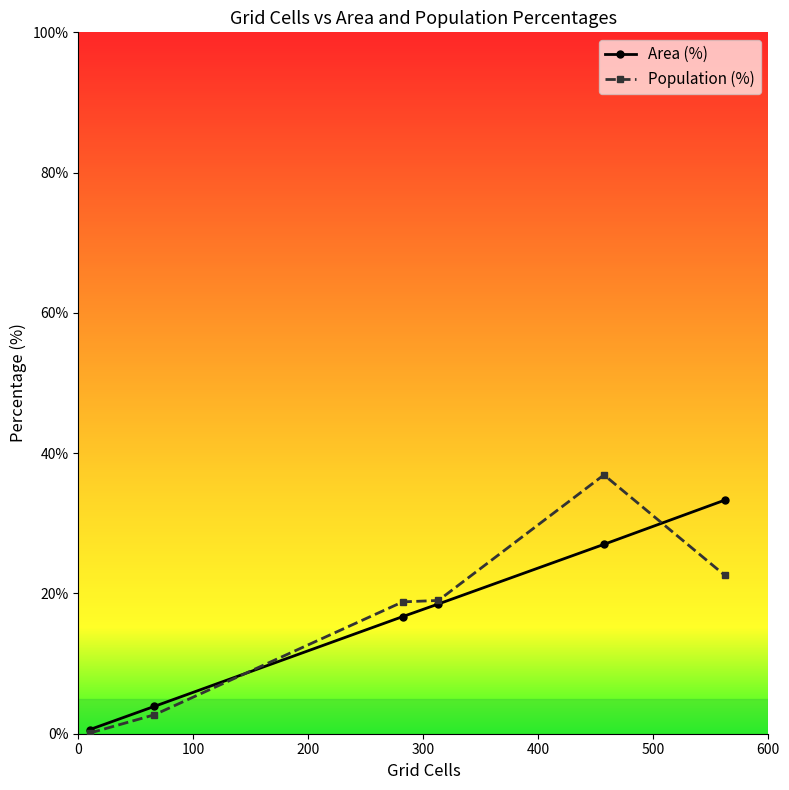

What is the maximum value for Population (%)?

36.9